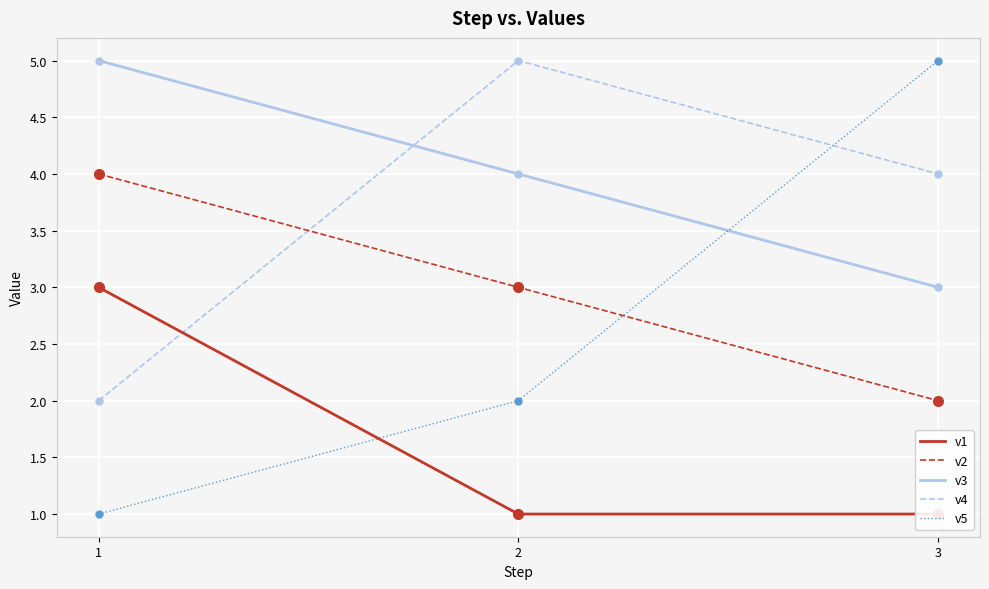

Reading left to right, what are all the values shown in this chart?

v1: 3	1	1
v2: 4	3	2
v3: 5	4	3
v4: 2	5	4
v5: 1	2	5